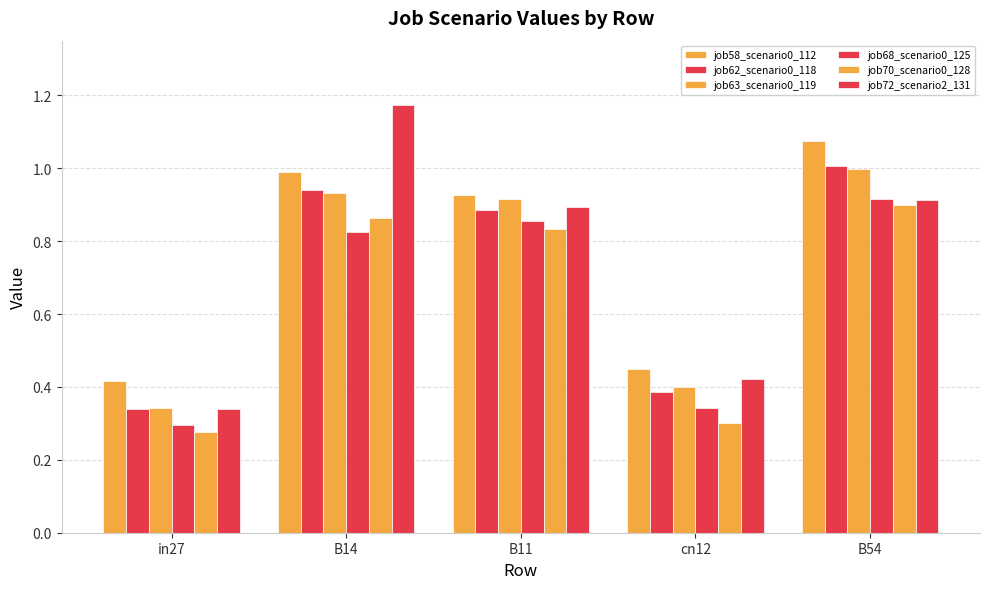

Which series has the largest range (max minus min)?

job72_scenario2_131